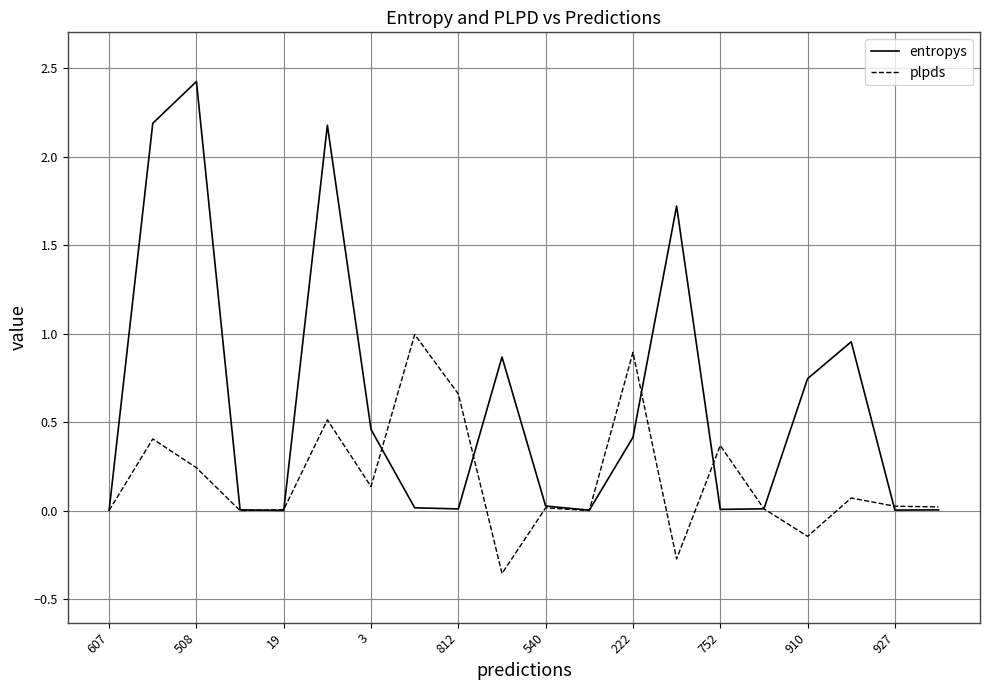

Which series has the largest total across all categories?

entropys